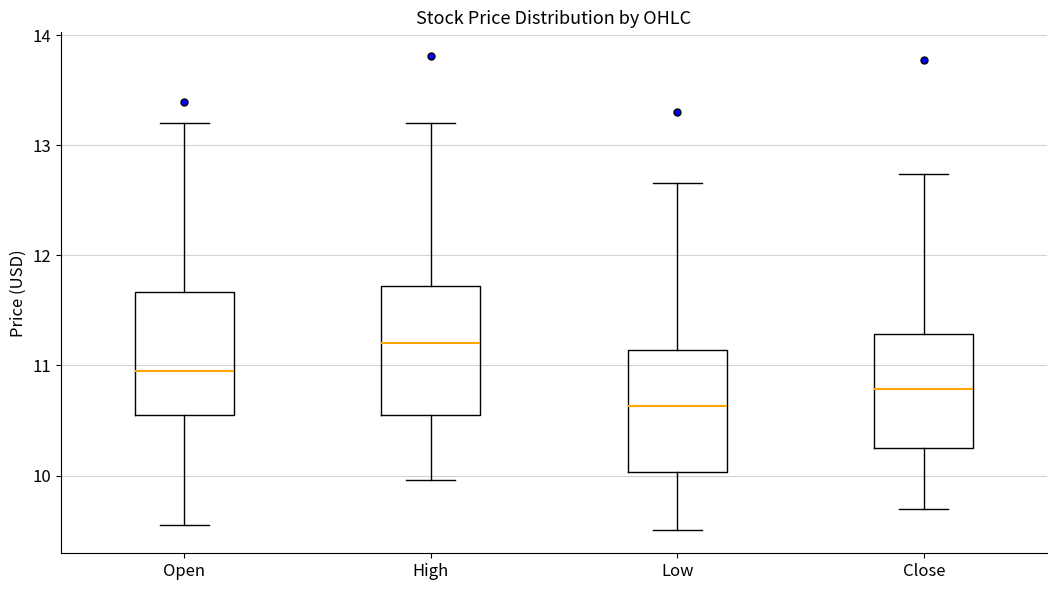

Where is the upper edge of the box for Close on the y-axis? The values are not printed on the chart, so give them approximately, as read against the axis.

11.3